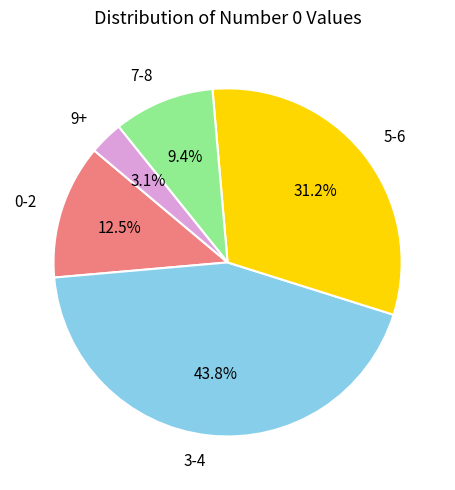

Which category has the smallest portion of the pie?

9+